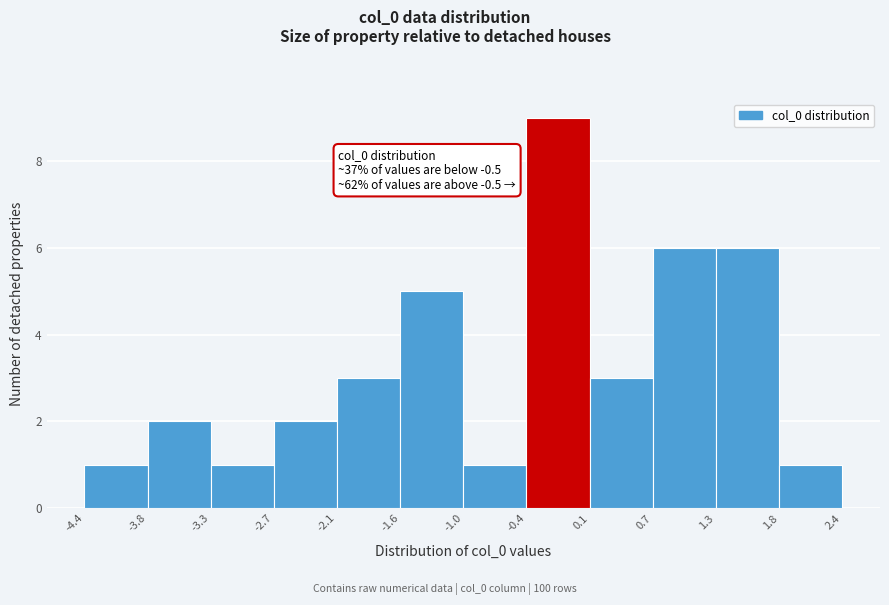

Which range on the x-axis has the tallest bar?

-0.4 to 0.1